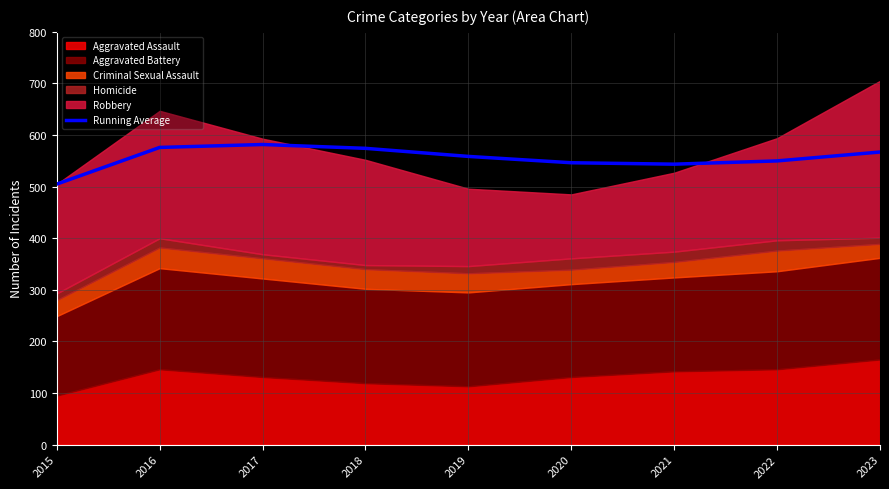

Which has a higher value, 2023 or 2021?

2023